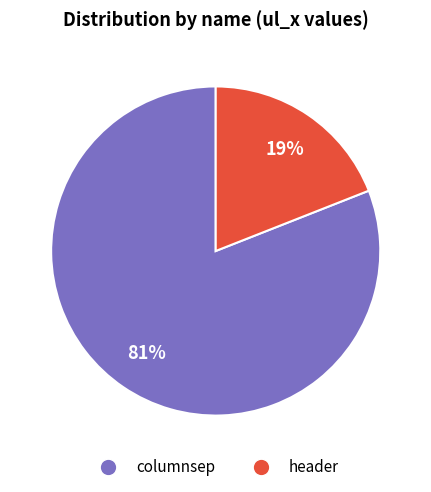

How many slices are in this pie chart?

2